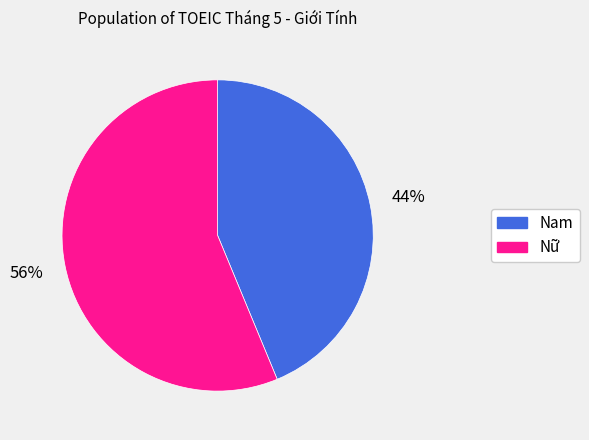

To the nearest percent, what percentage of the pie is Nam?

44%